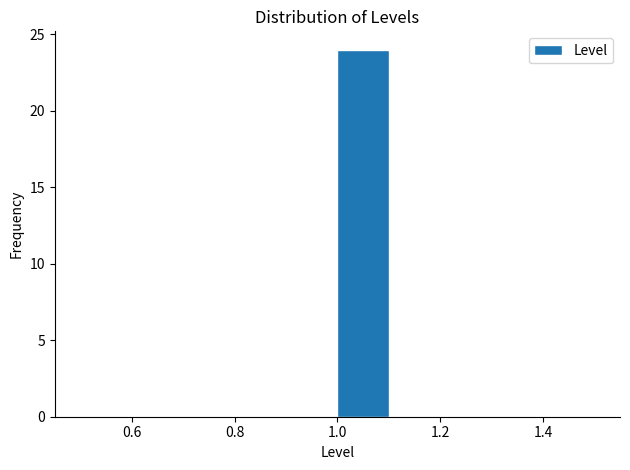

What is the height of the bar covering 1.0 to 1.1 on the x-axis? The values are not printed on the chart, so give them approximately, as read against the axis.

24